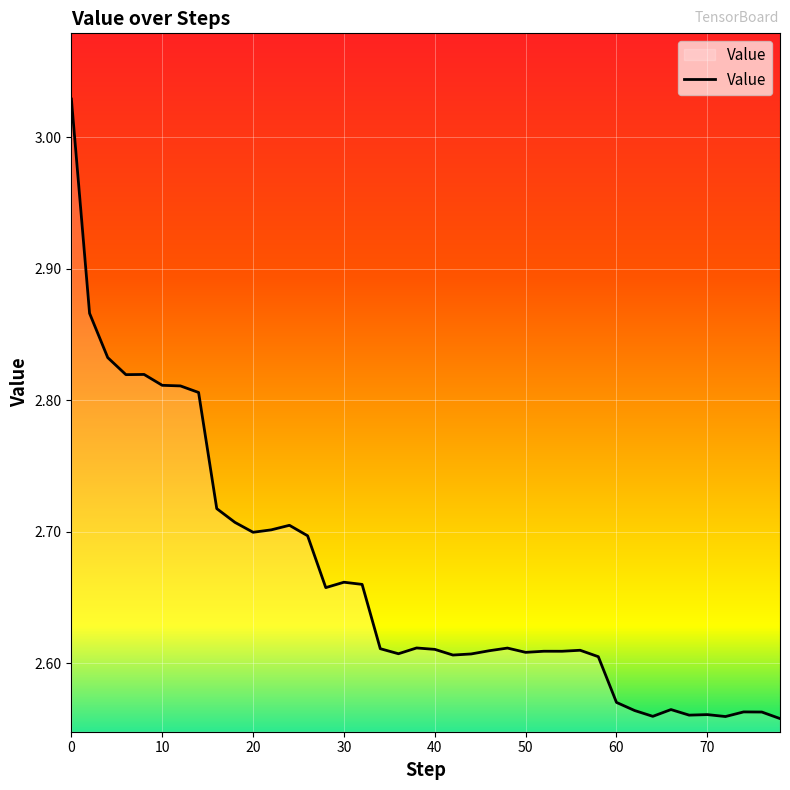

Reading left to right, extract all data points from this chart.

3.0	2.9	2.8	2.8	2.8	2.8	2.8	2.8	2.7	2.7	2.7	2.7	2.7	2.7	2.7	2.7	2.7	2.6	2.6	2.6	2.6	2.6	2.6	2.6	2.6	2.6	2.6	2.6	2.6	2.6	2.6	2.6	2.6	2.6	2.6	2.6	2.6	2.6	2.6	2.6